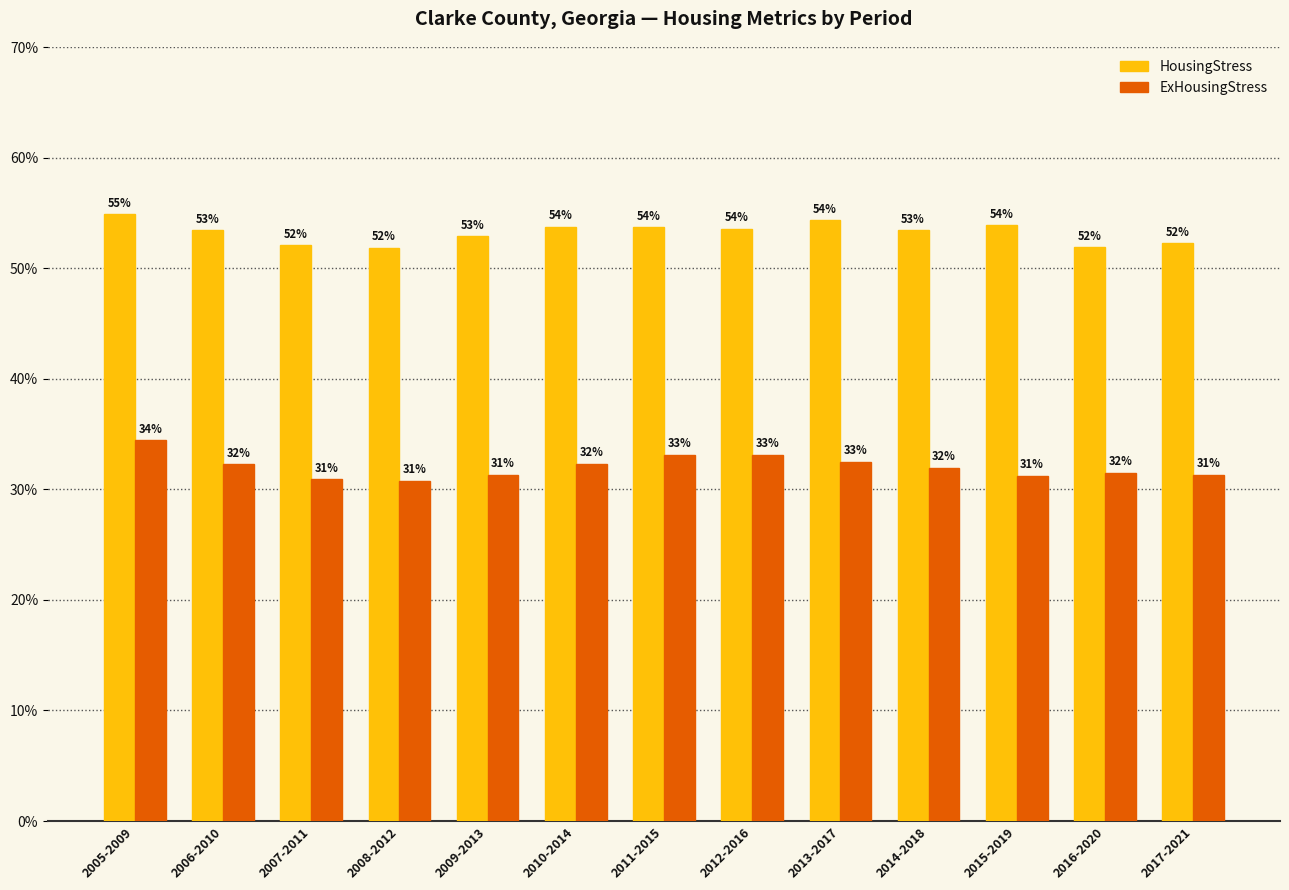

List the series in order of their overall mean, lowest first.

ExHousingStress, HousingStress